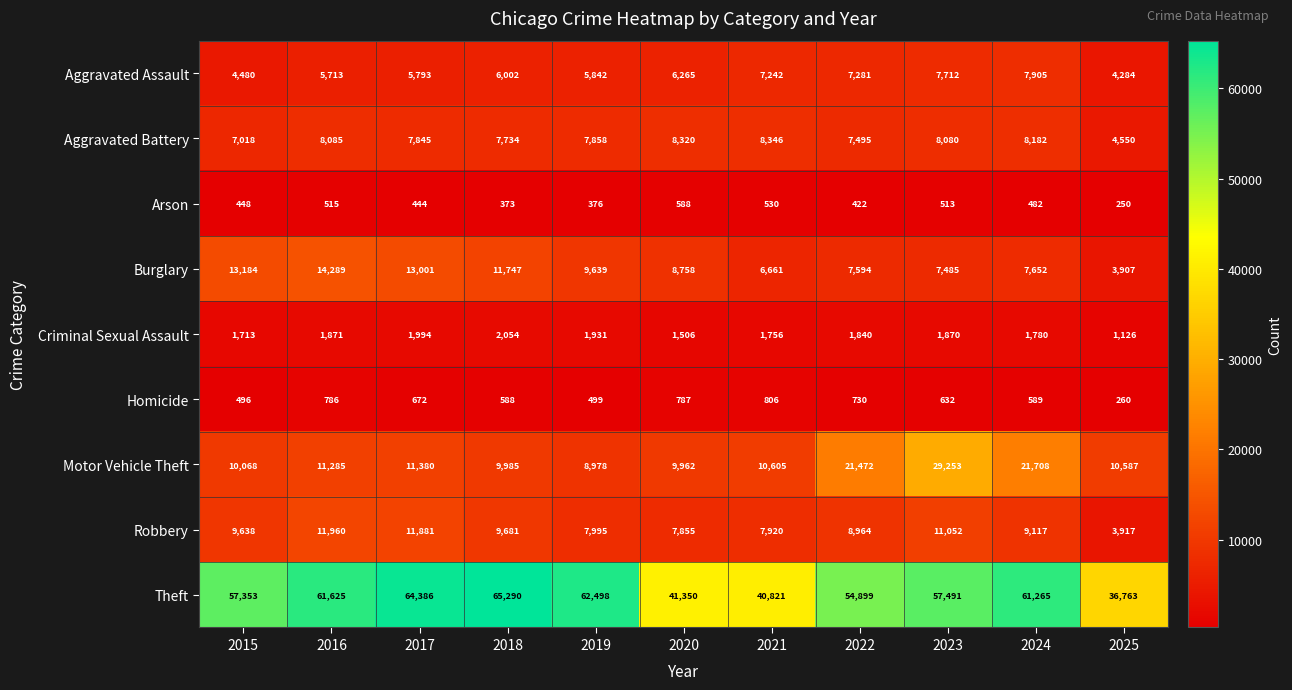

What is the smallest value displayed?

250